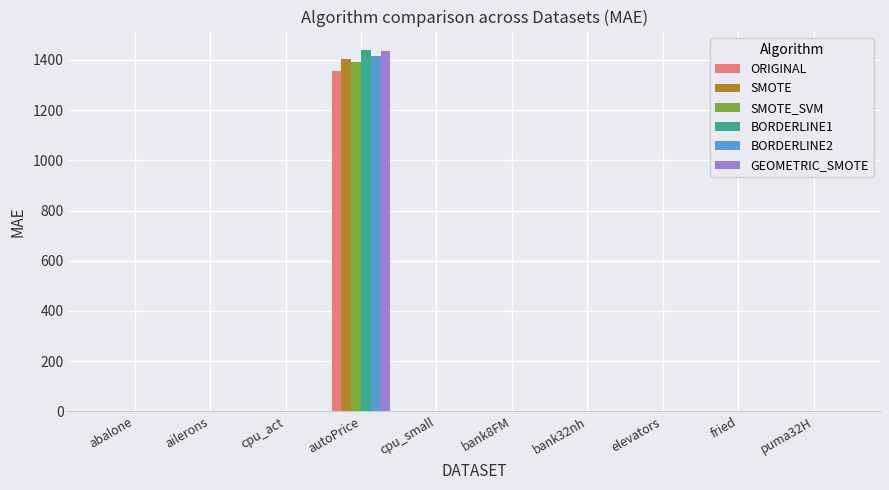

At which label does BORDERLINE1 first exceed 1?

abalone